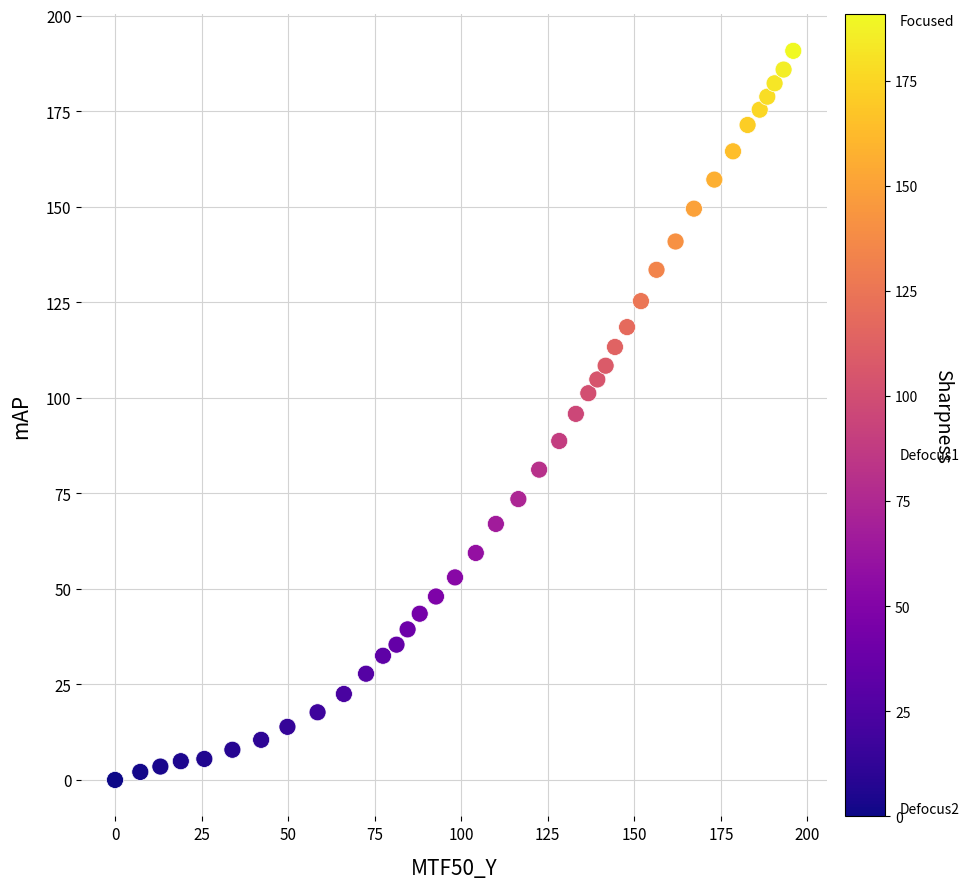

What is the range of Y values (max minus min)?

190.8